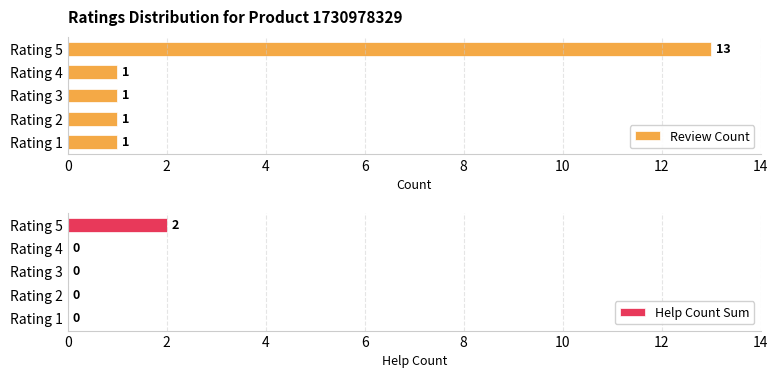

How many categories are shown in the chart?

5